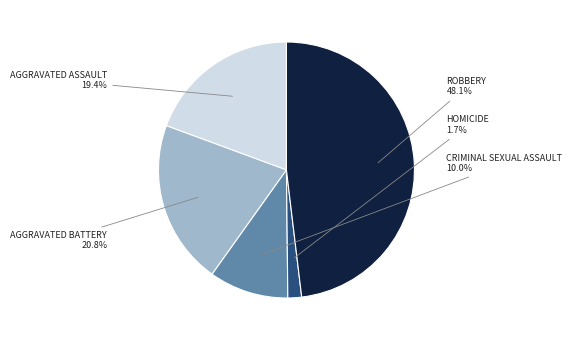

Is there any slice that represents more than half of the pie?

No